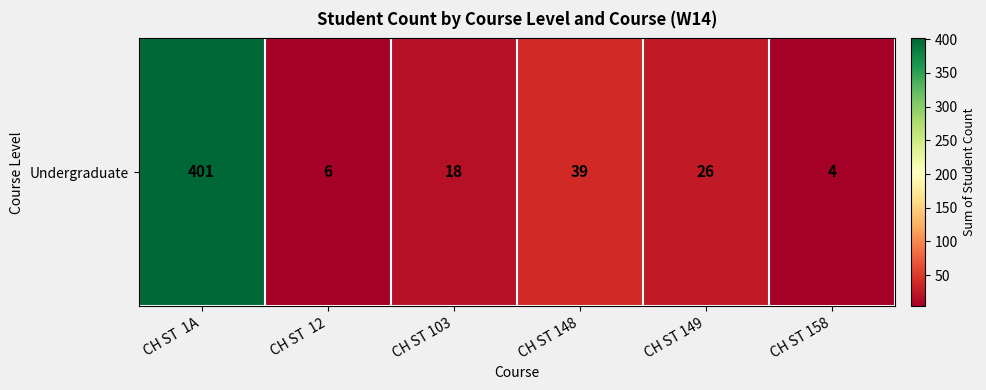

How many values exceed 26?

2